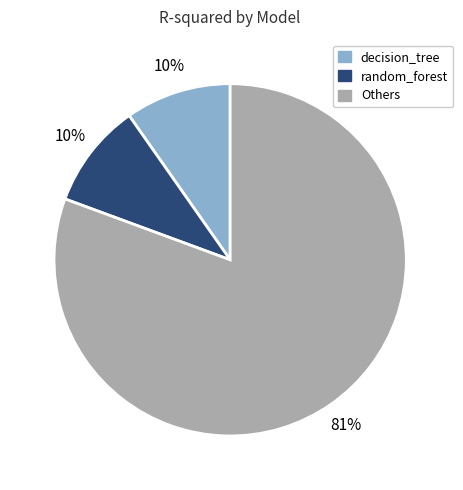

Does any single category account for the majority?

Yes